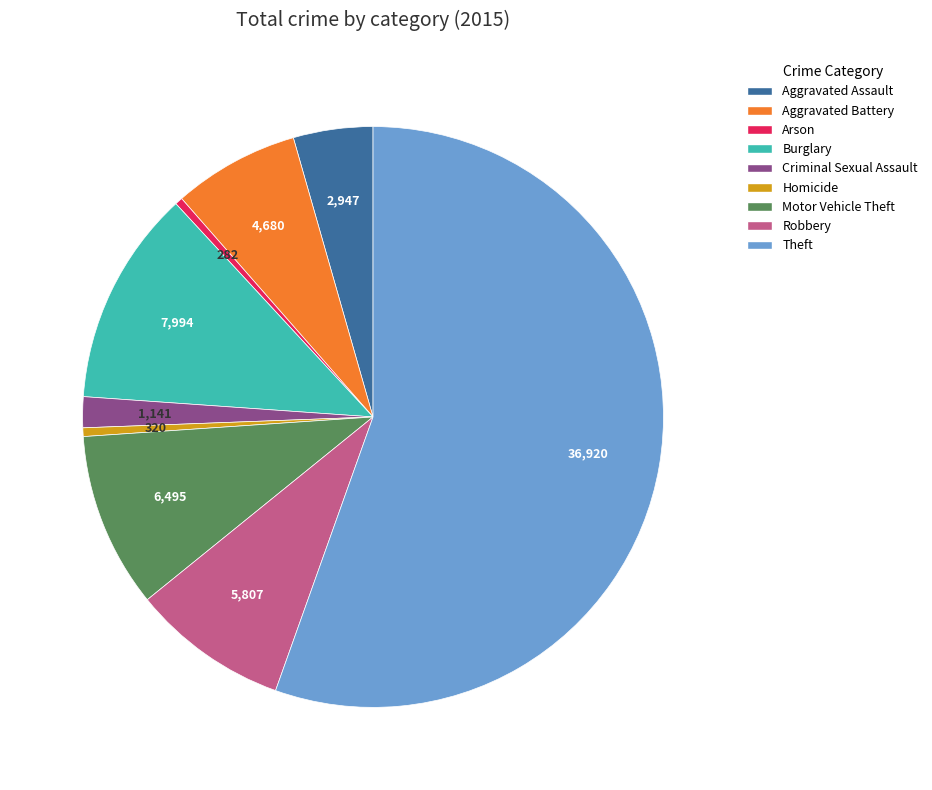

Combined, do Theft and Aggravated Battery account for over 50%?

Yes